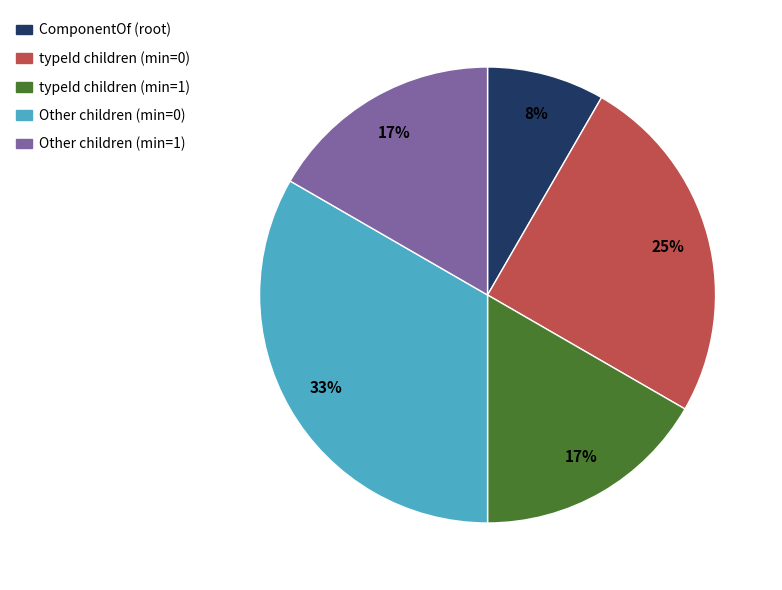

Does any single category account for the majority?

No